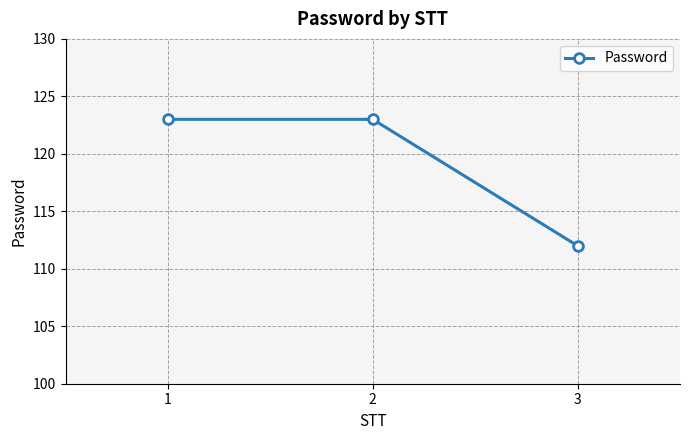

The chart shows a value of 217 at 2. True or false?

False